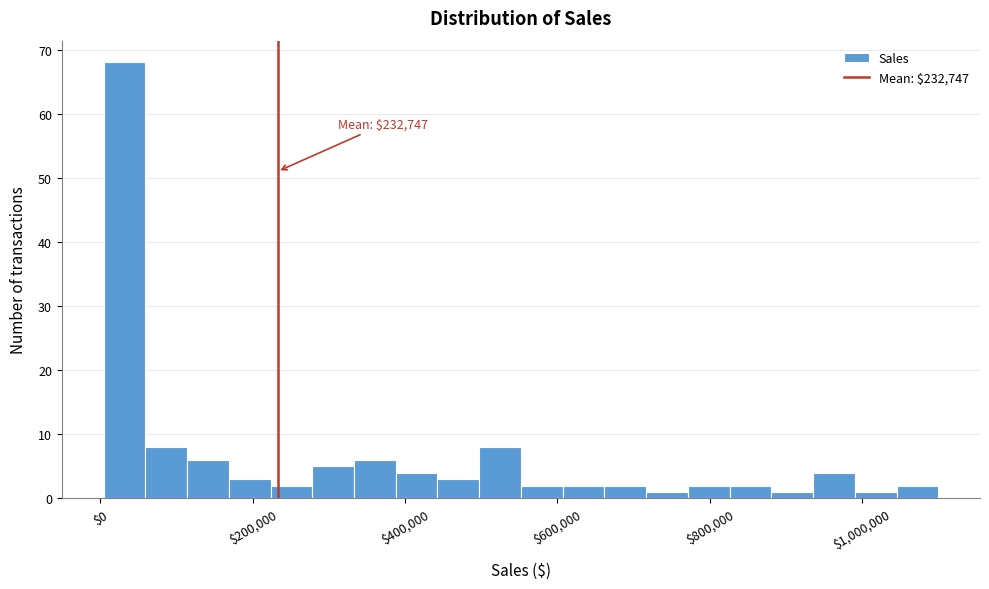

Around what value on the x-axis is the tallest bar? Give the approximate position of its centre, as read against the axis.

40000